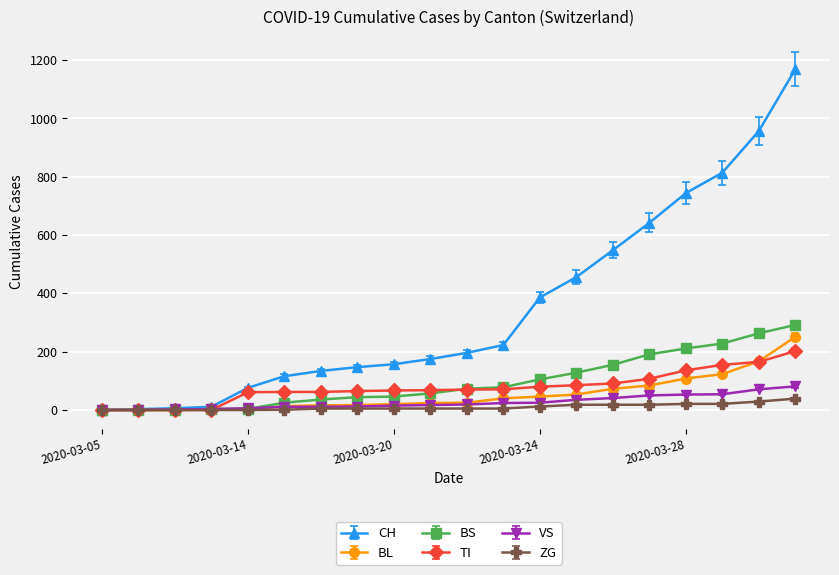

How many lines are shown in the chart?

6